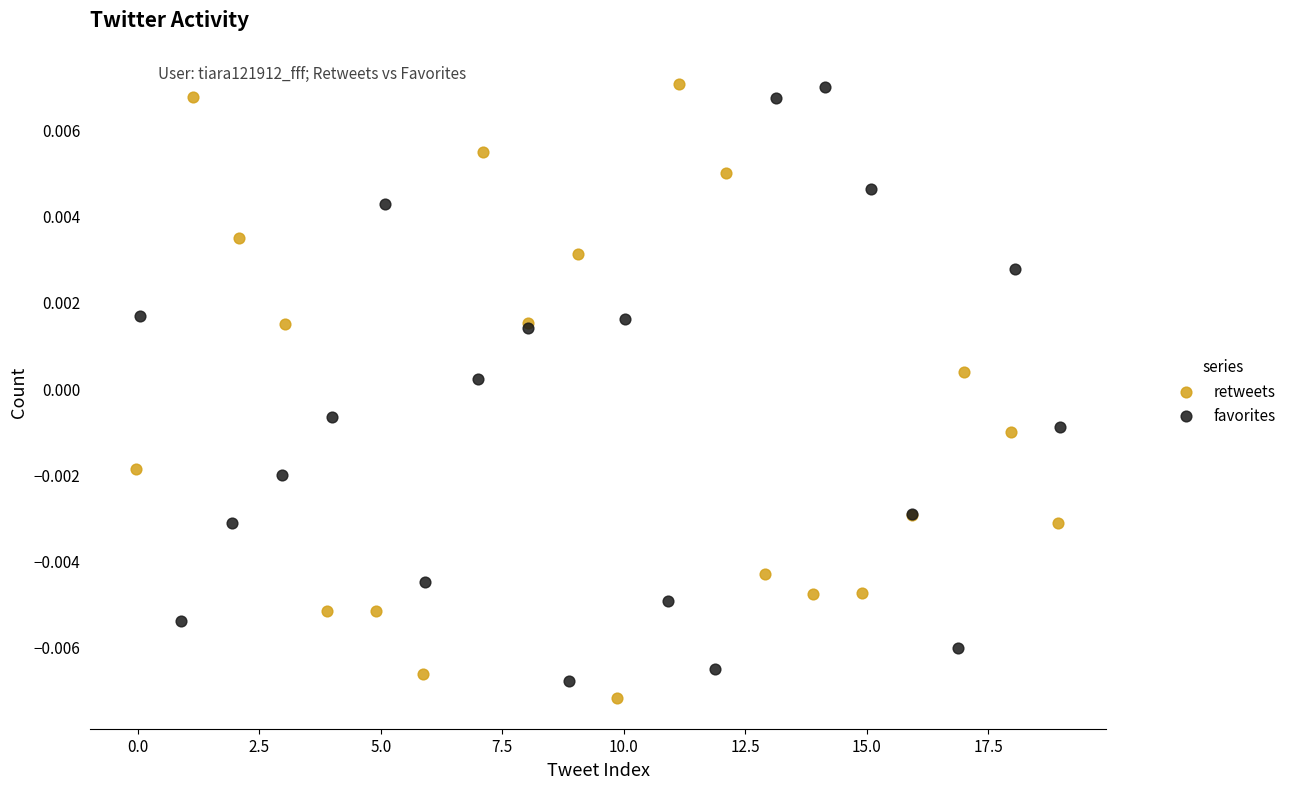

What are all the series names shown in the legend?

retweets, favorites